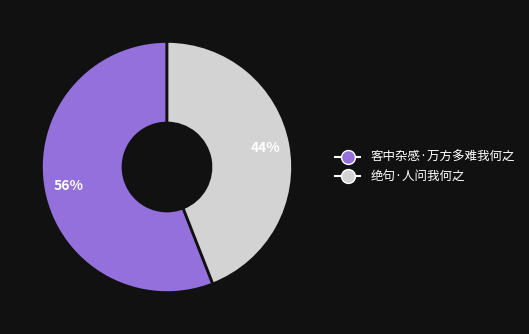

Which slice is the largest?

客中杂感·万方多难我何之